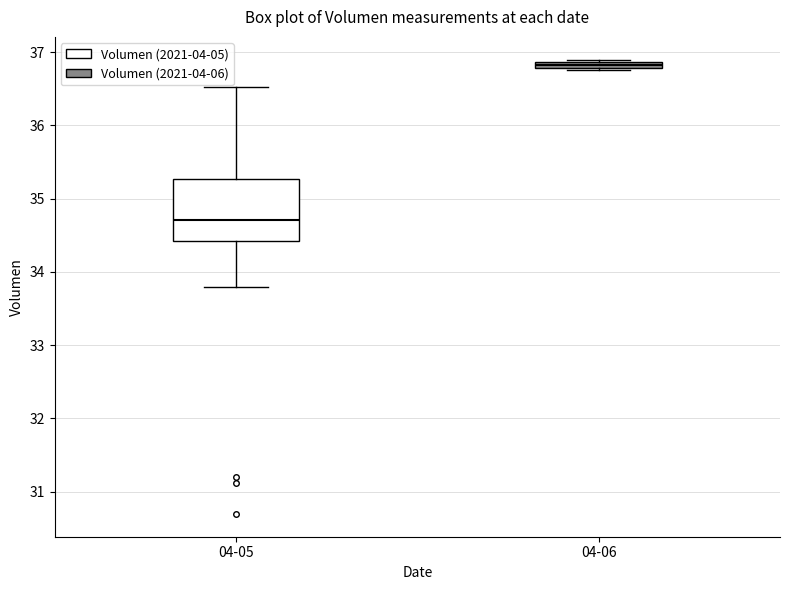

Comparing the boxes themselves (not the whiskers), which one is the tallest?

04-05